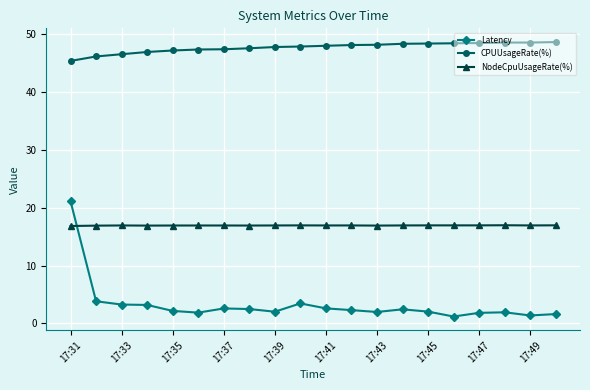

True or false: NodeCpuUsageRate(%) has more than 2 points higher than both neighbors.

True